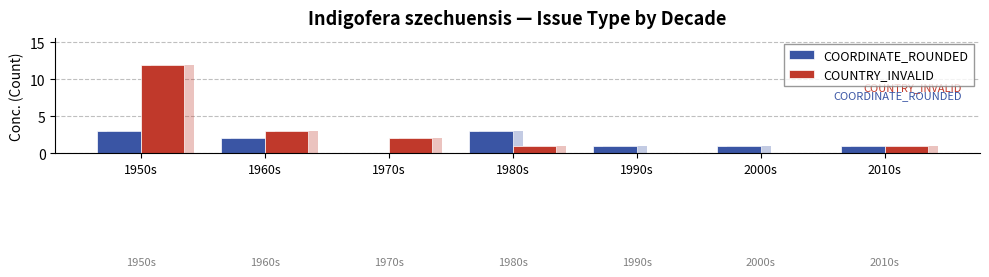

What is the average value of the COUNTRY_INVALID series?

3